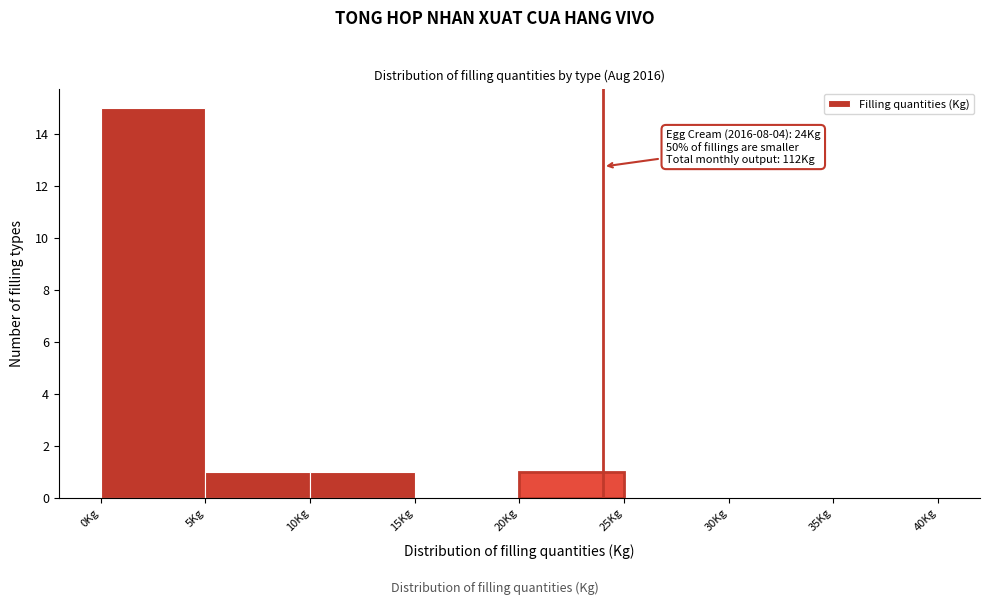

Which range on the x-axis has the tallest bar?

0 to 5